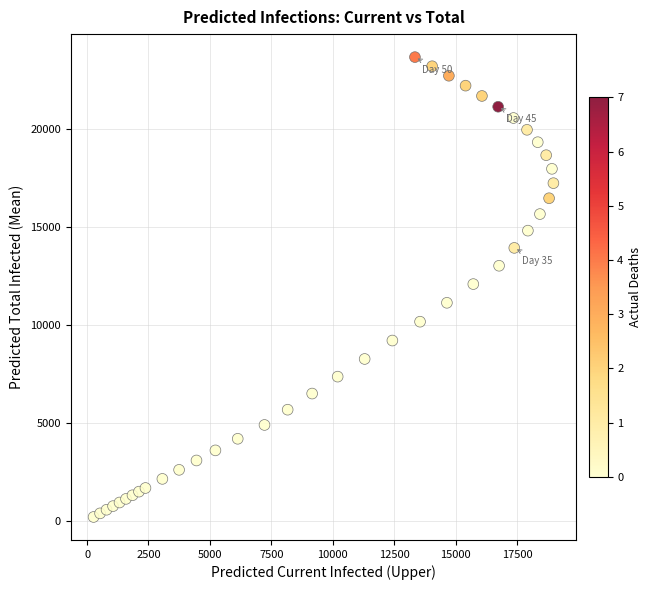

What is the range of Y values (max minus min)?

23504